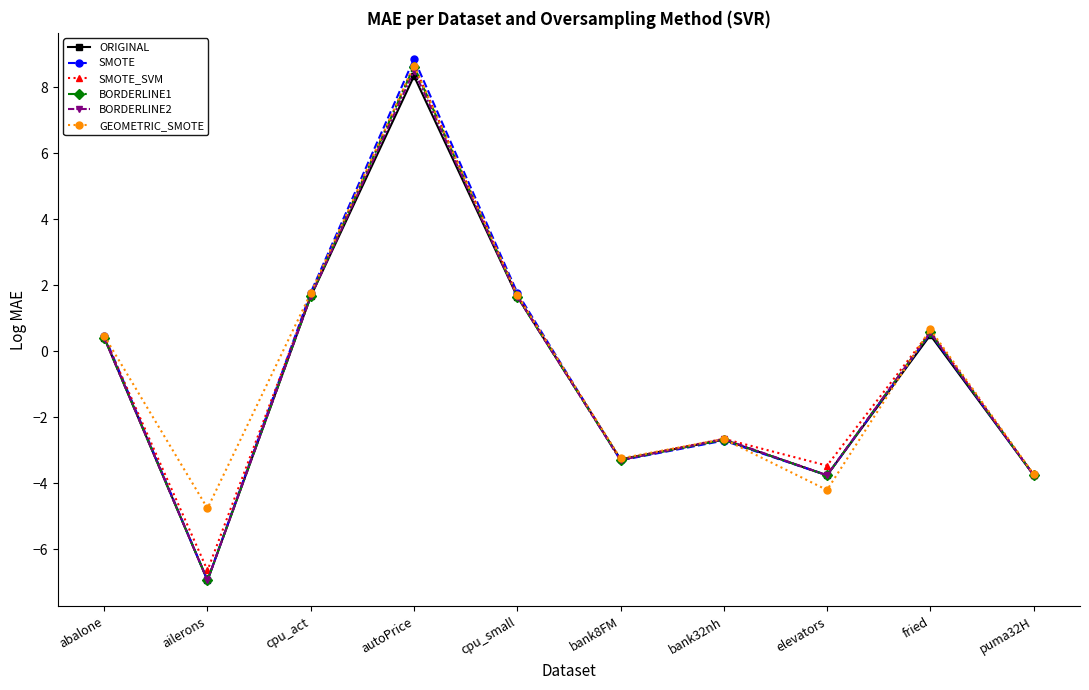

At how many categories does at least one series exceed -5?

10